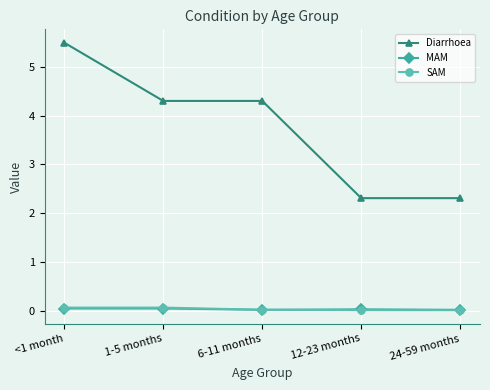

Does the chart display data point markers on the line(s)?

Yes